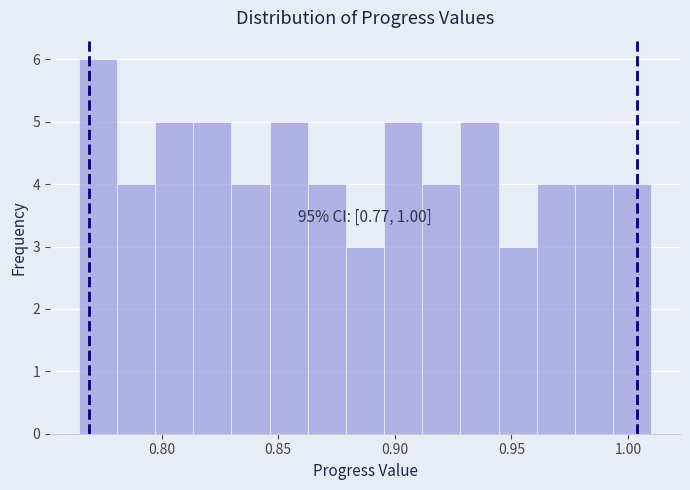

Read against the x-axis, roughly where is the centre of the tallest bar?

0.775